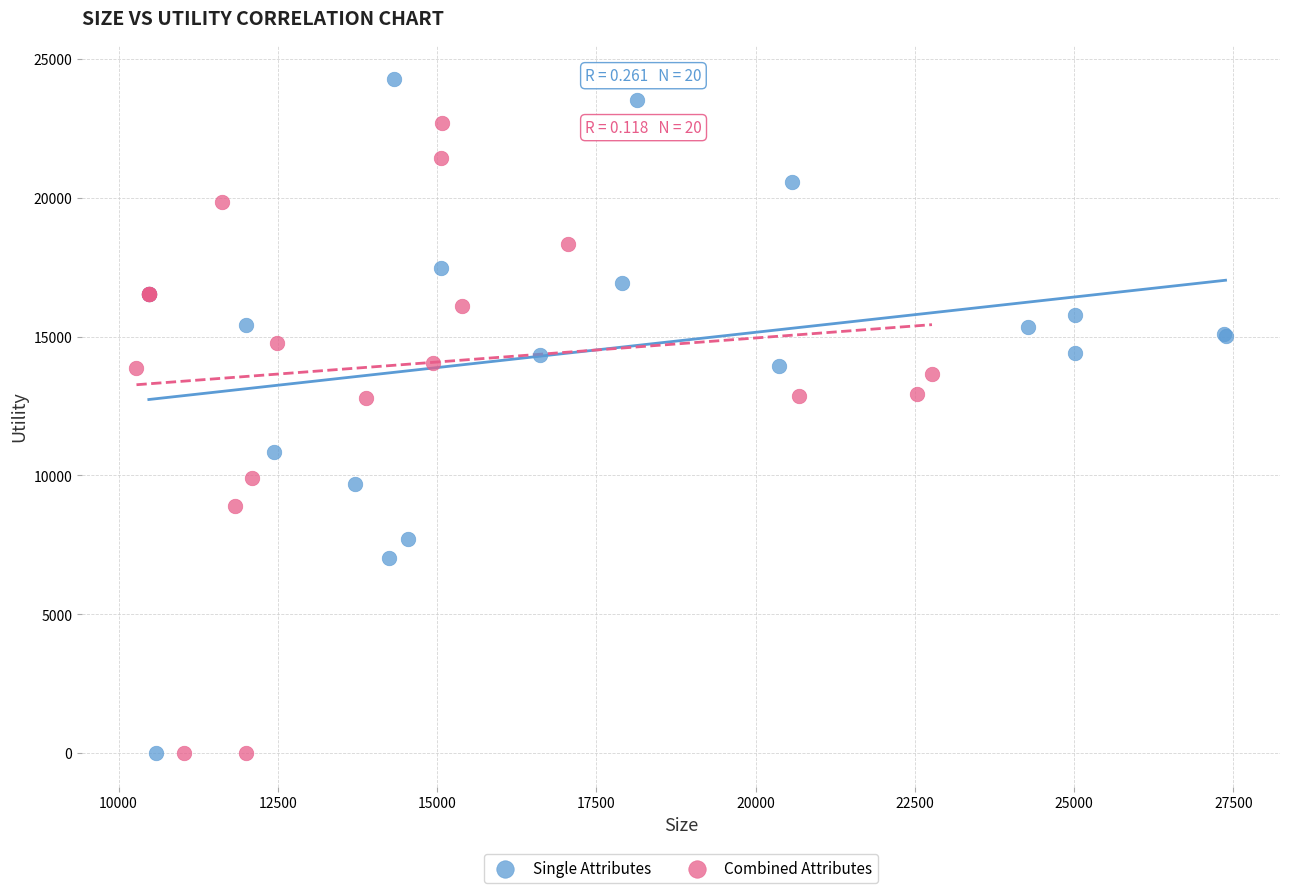

Which series contains the highest Y value?

Single Attributes